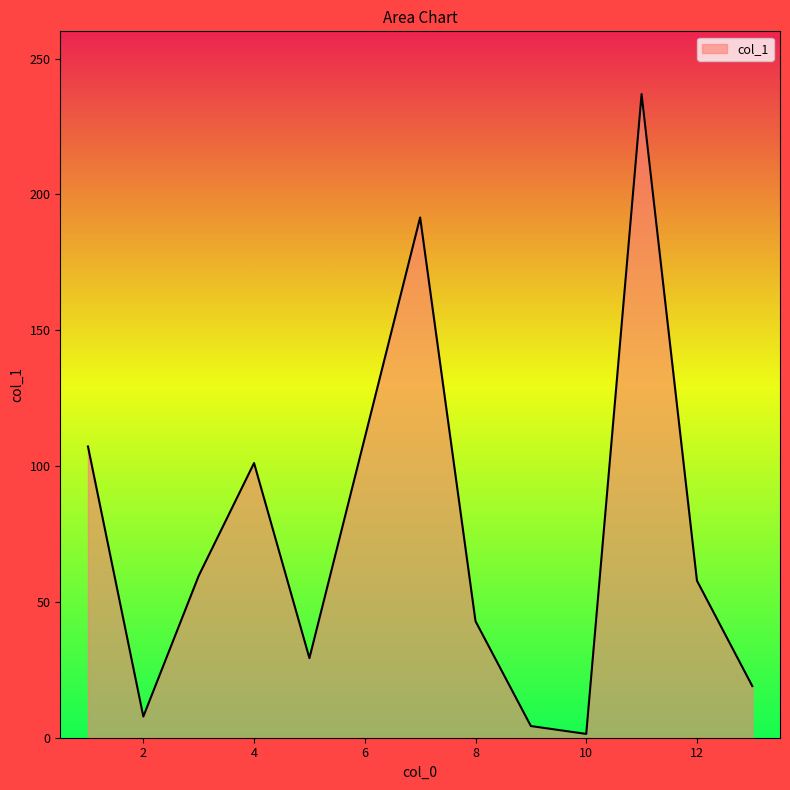

What is the greatest value displayed?

236.9